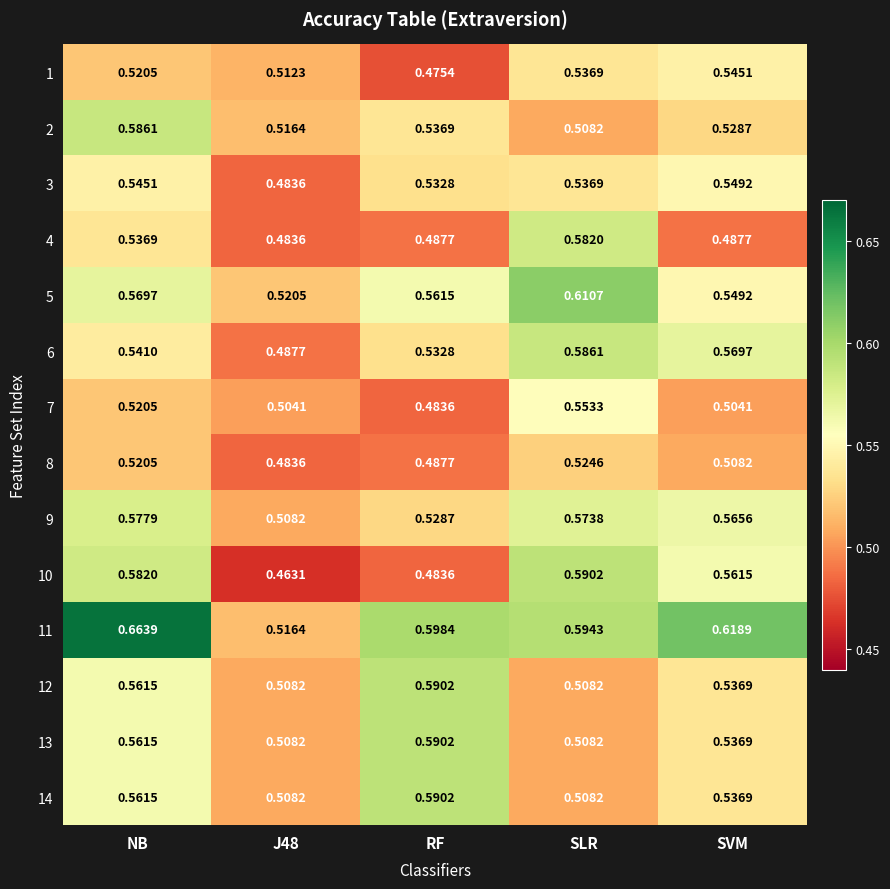

How many categories are shown in the chart?

5